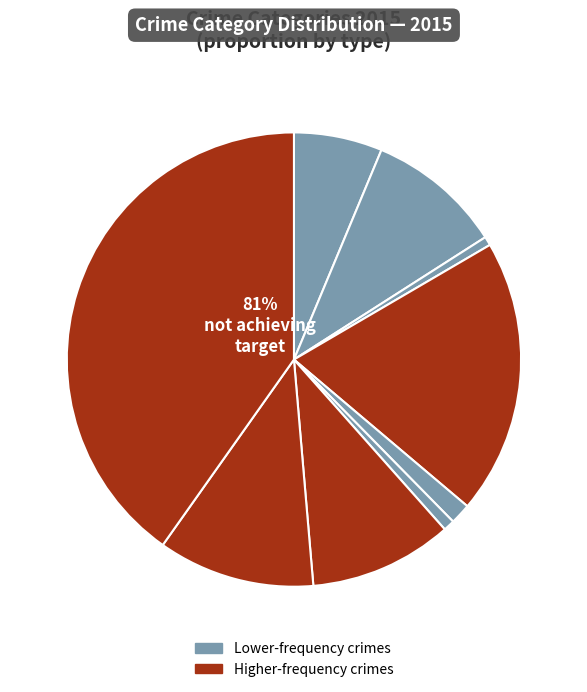

How much of the chart is everything except Arson?

99.4%